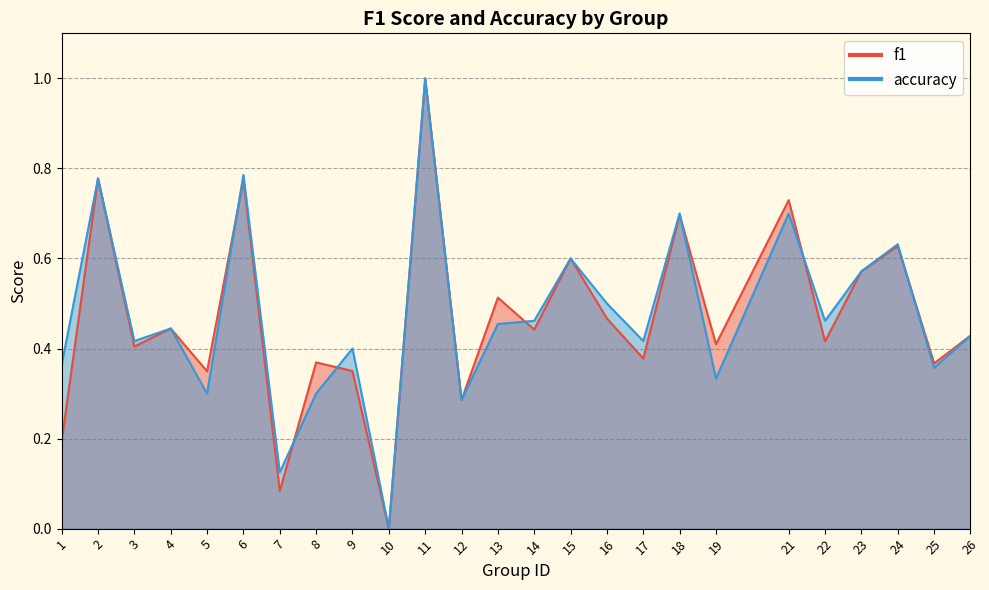

Which series ends up on top after the final intersection of f1 and accuracy?

f1